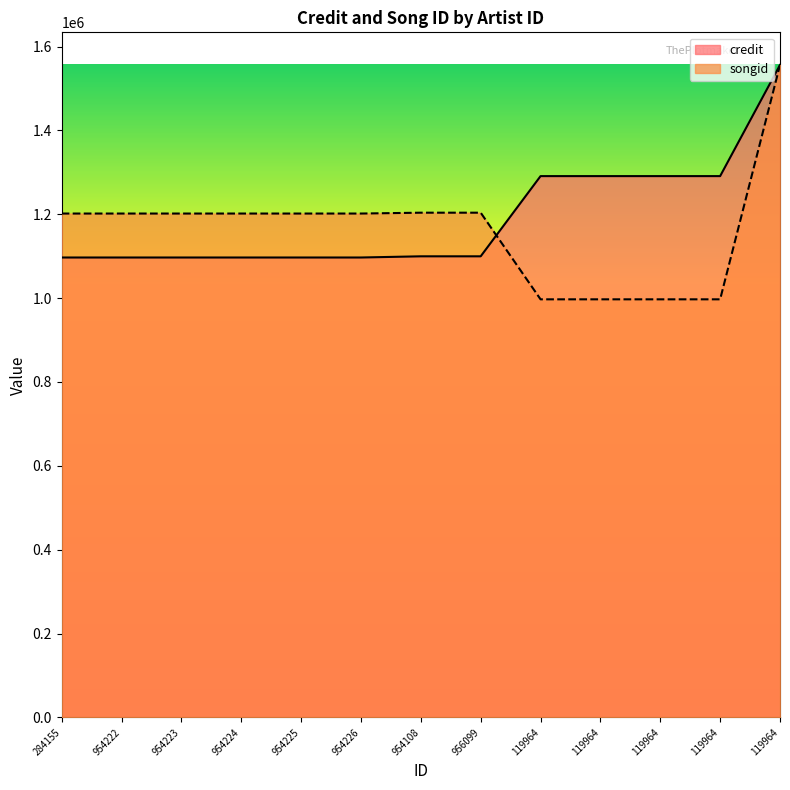

Which category has the lowest value across all series?

119964